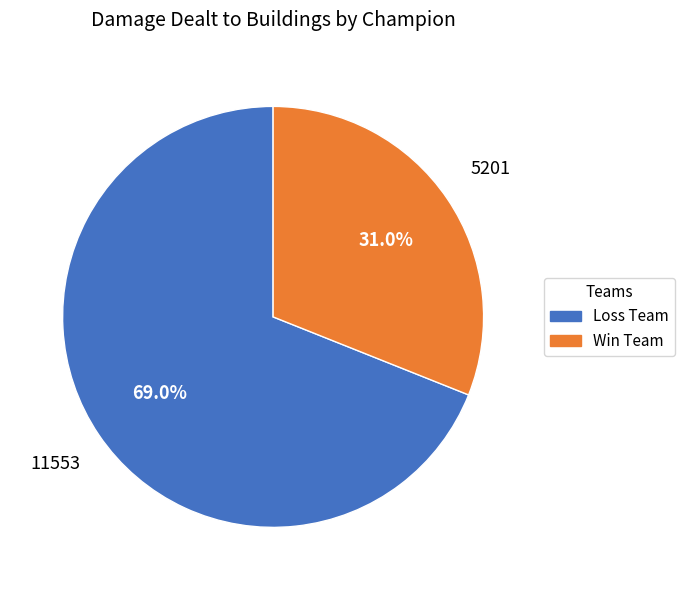

Does any single category account for the majority?

Yes